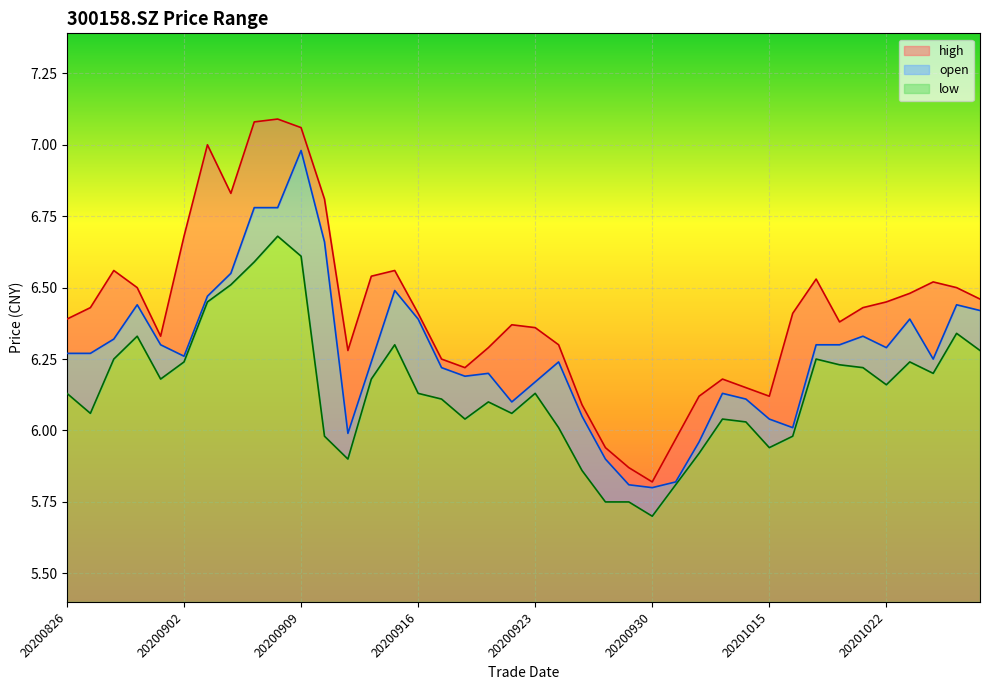

True or false: high and low intersect in this chart.

False